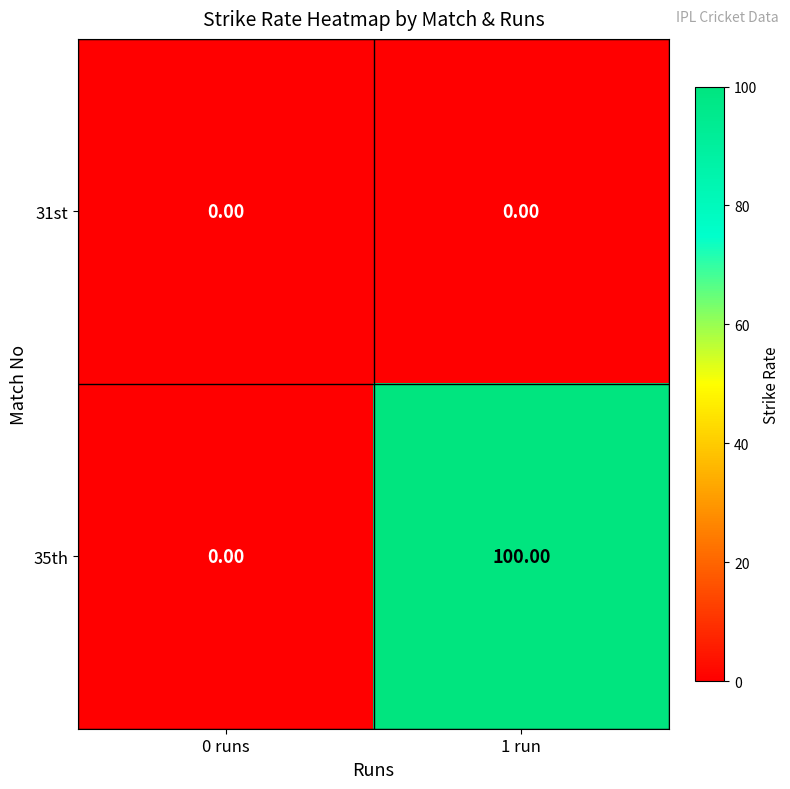

Which series has the widest spread of values?

35th